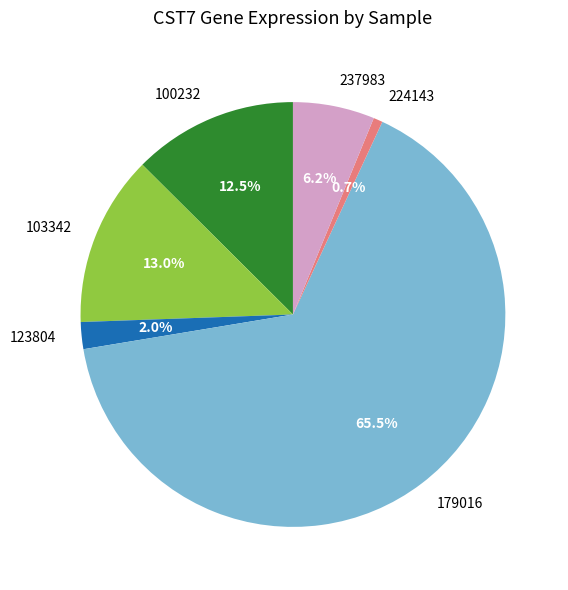

Between 123804 and 179016, which is larger?

179016